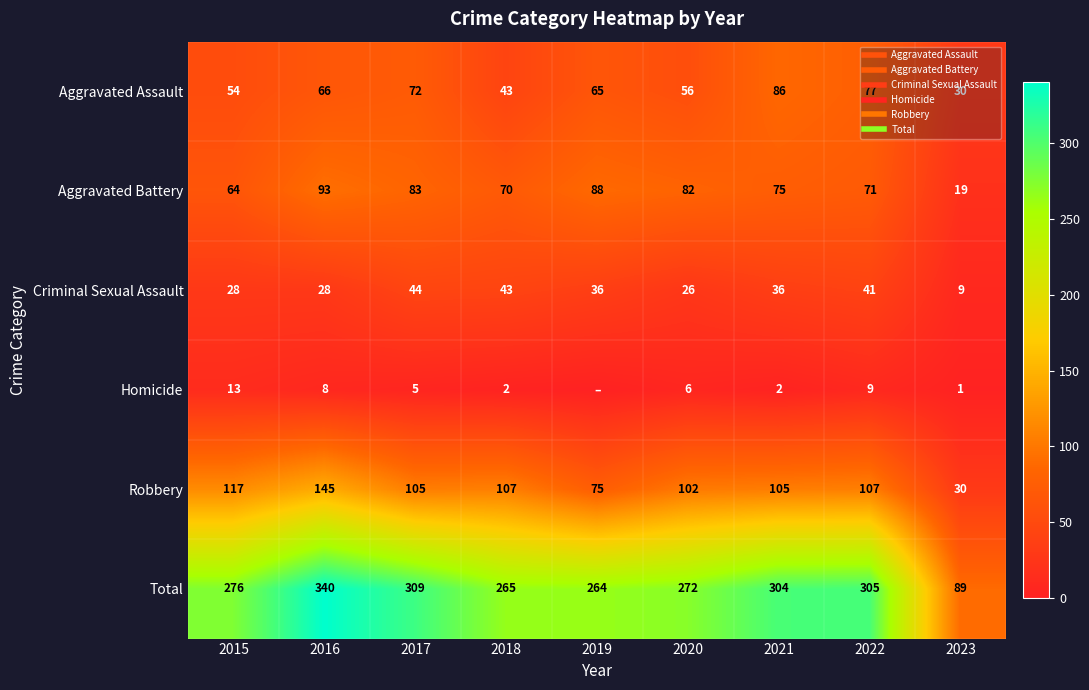

What is the maximum value shown in the chart?

340